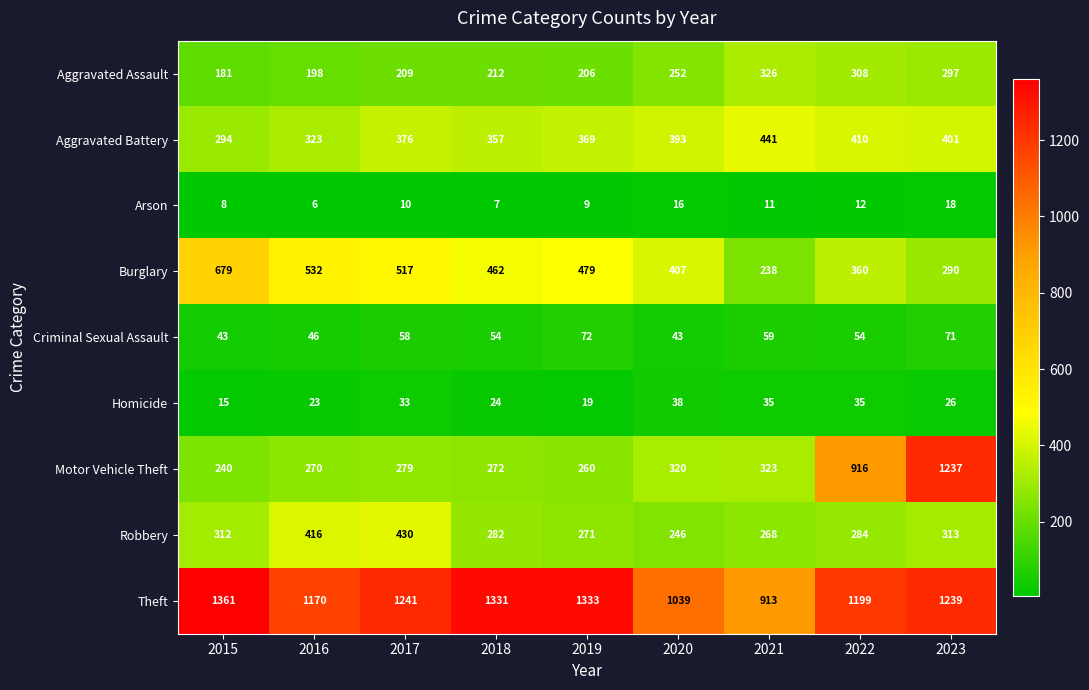

At how many categories does at least one series exceed 842?

9